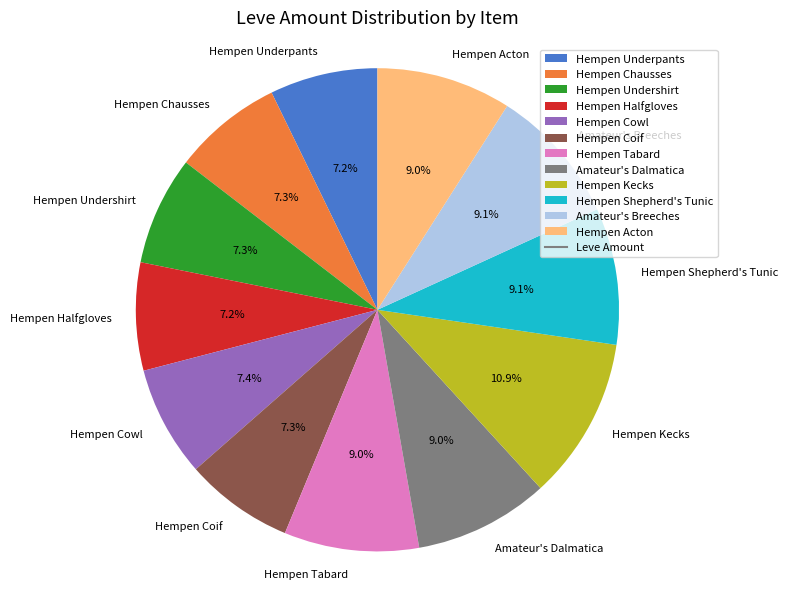

To the nearest percent, what percentage of the pie is Amateur's Breeches?

9%